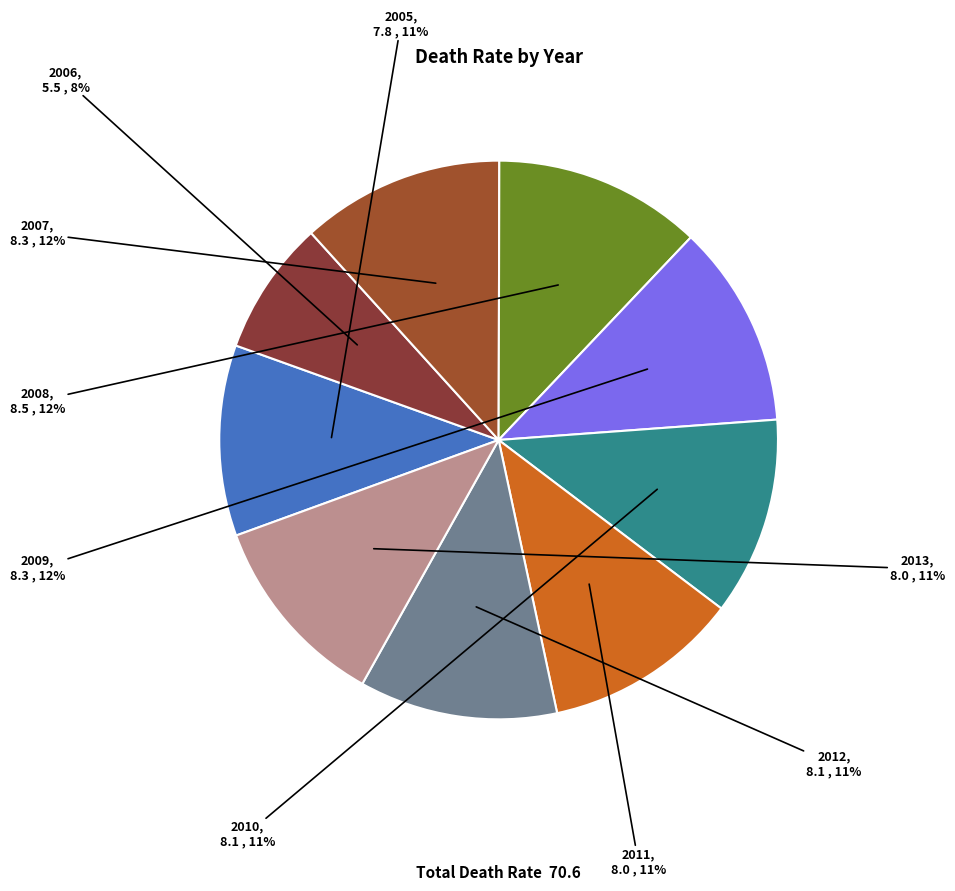

How many slices are in this pie chart?

9